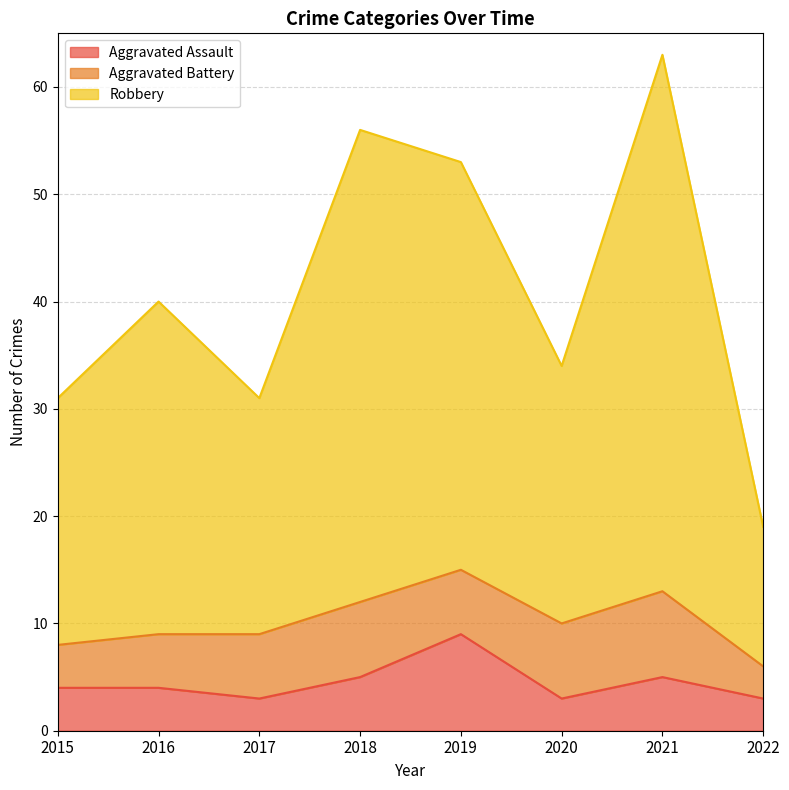

True or false: Robbery and Aggravated Assault cross at least once.

False